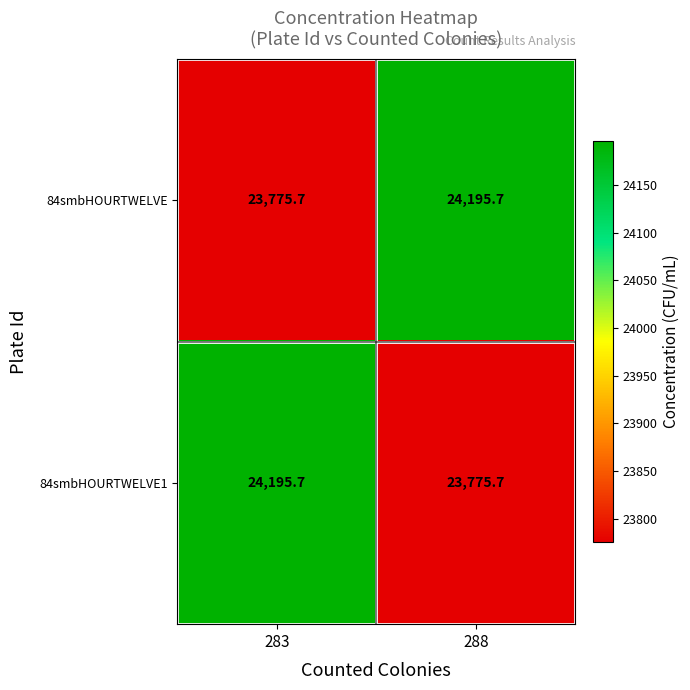

What value does the 84smbHOURTWELVE series have at 288?

24195.7